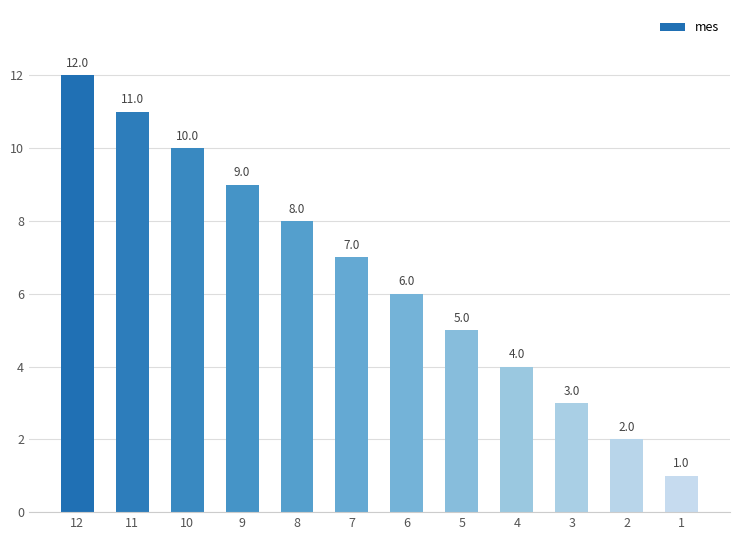

List the labels in order of value, smallest first.

1, 2, 3, 4, 5, 6, 7, 8, 9, 10, 11, 12